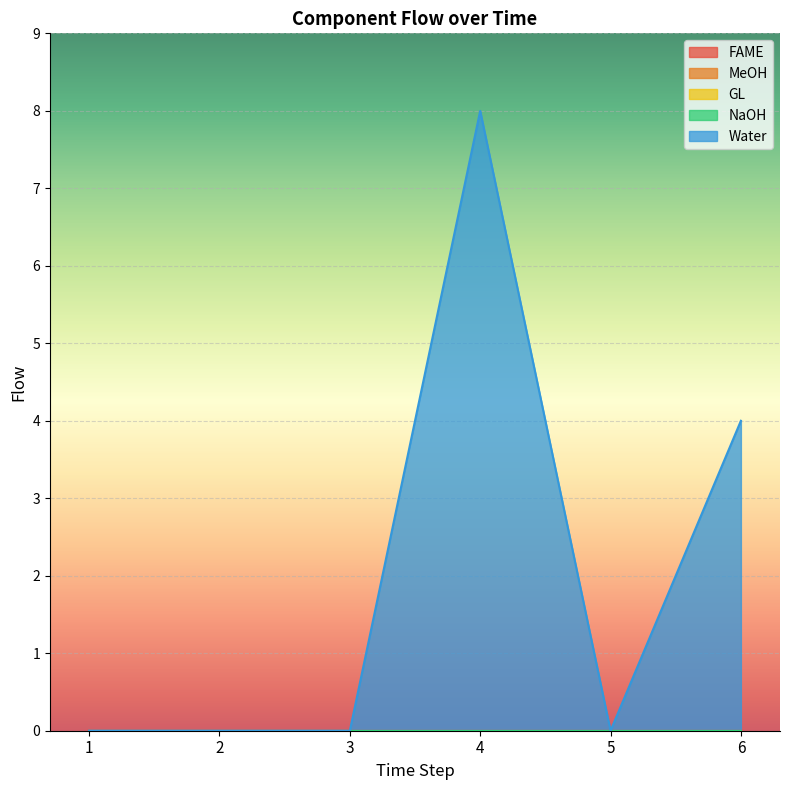

At which label is MeOH closest to 0?

1